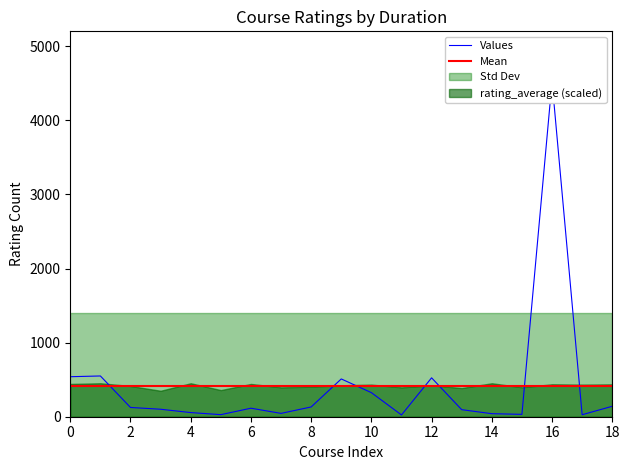

What is the maximum value shown in the chart?

4523